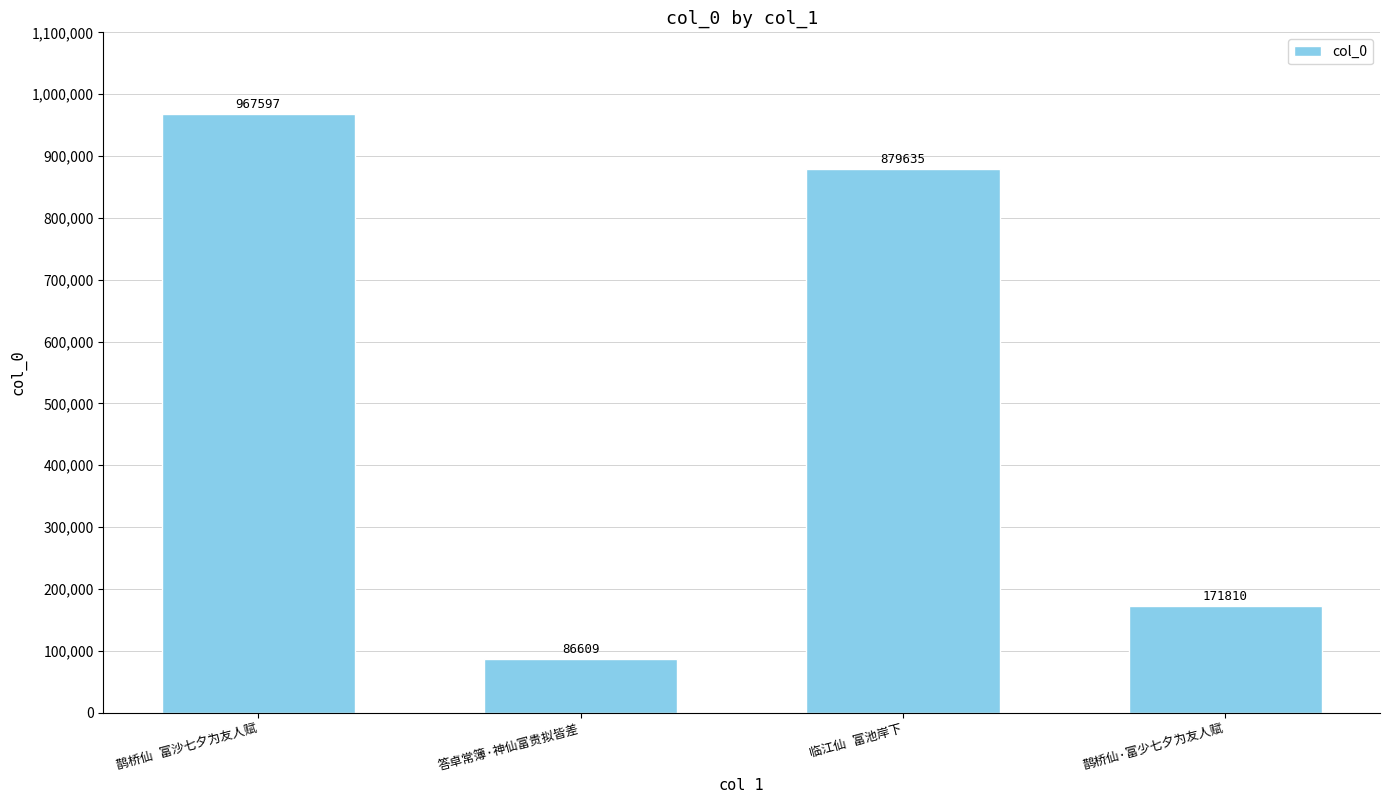

Reading right to left, extract all data points from this chart.

171810	879635	86609	967597